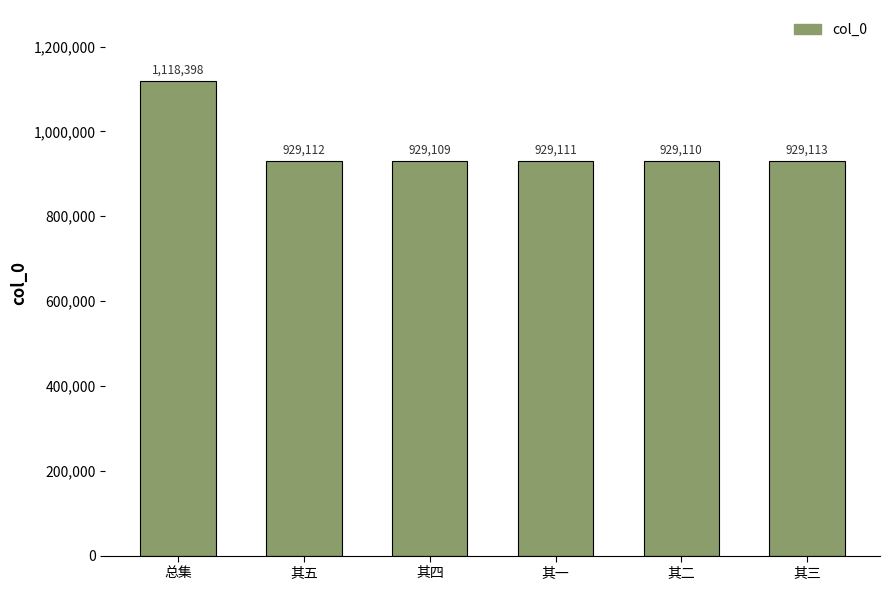

Which label corresponds to the largest value in the chart?

总集